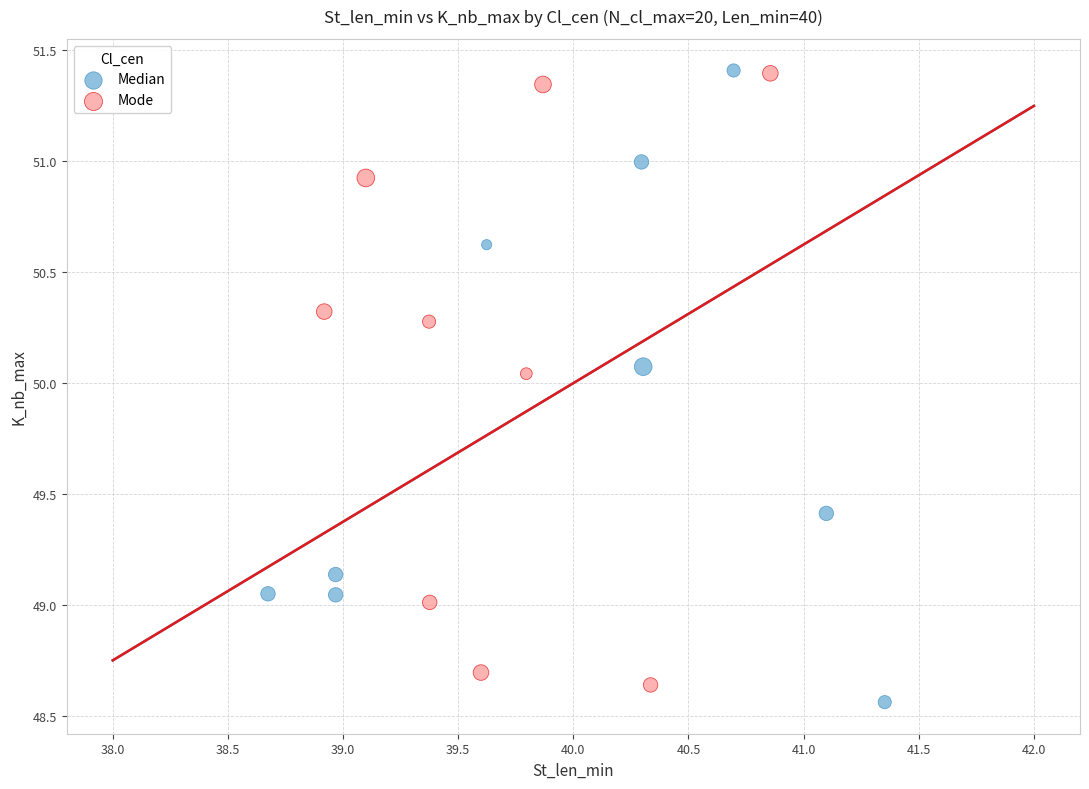

What are all the series names shown in the legend?

Median, Mode